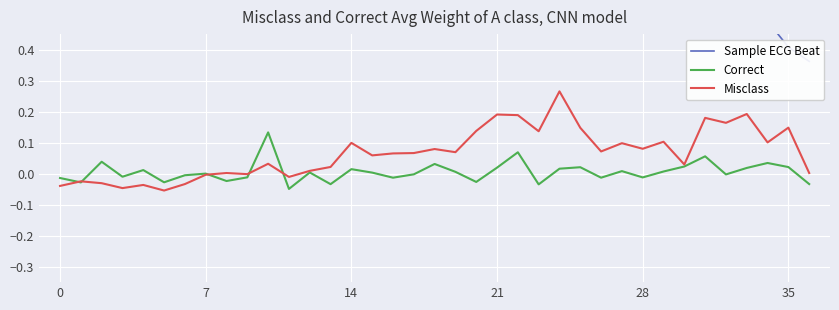

Which series has the largest range (max minus min)?

Sample ECG Beat